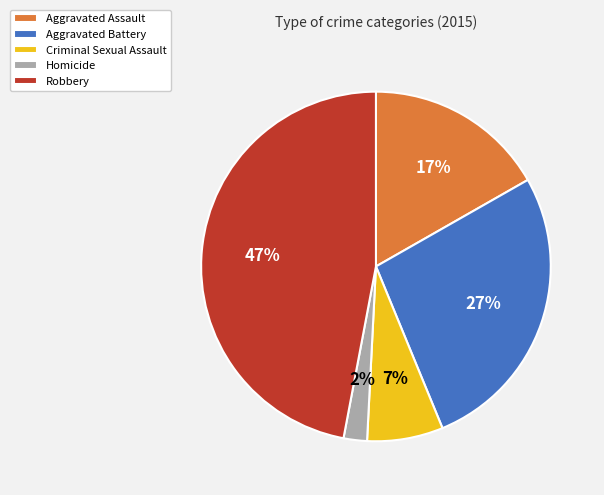

Is the sum of Criminal Sexual Assault and Homicide greater than half?

No